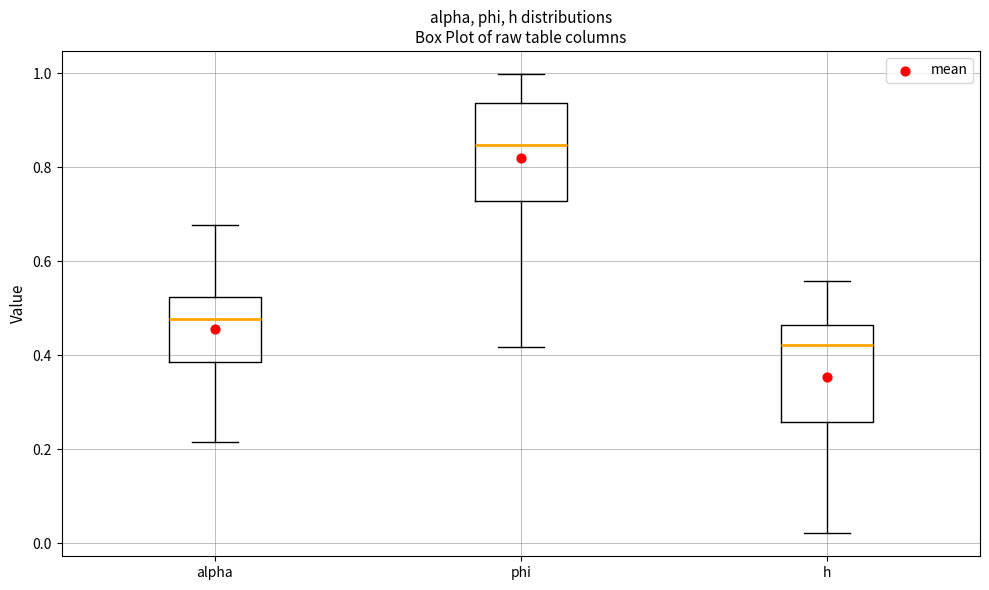

Reading left to right, read every box against the y-axis: the position of its median line, the range the box covers, and the ends of its whiskers. The values are not printed on the chart, so give them approximately, as read against the axis.

alpha: median 0.48, box 0.38 to 0.52, whiskers 0.22 to 0.68
phi: median 0.84, box 0.72 to 0.94, whiskers 0.42 to 1.00
h: median 0.42, box 0.26 to 0.46, whiskers 0.02 to 0.56